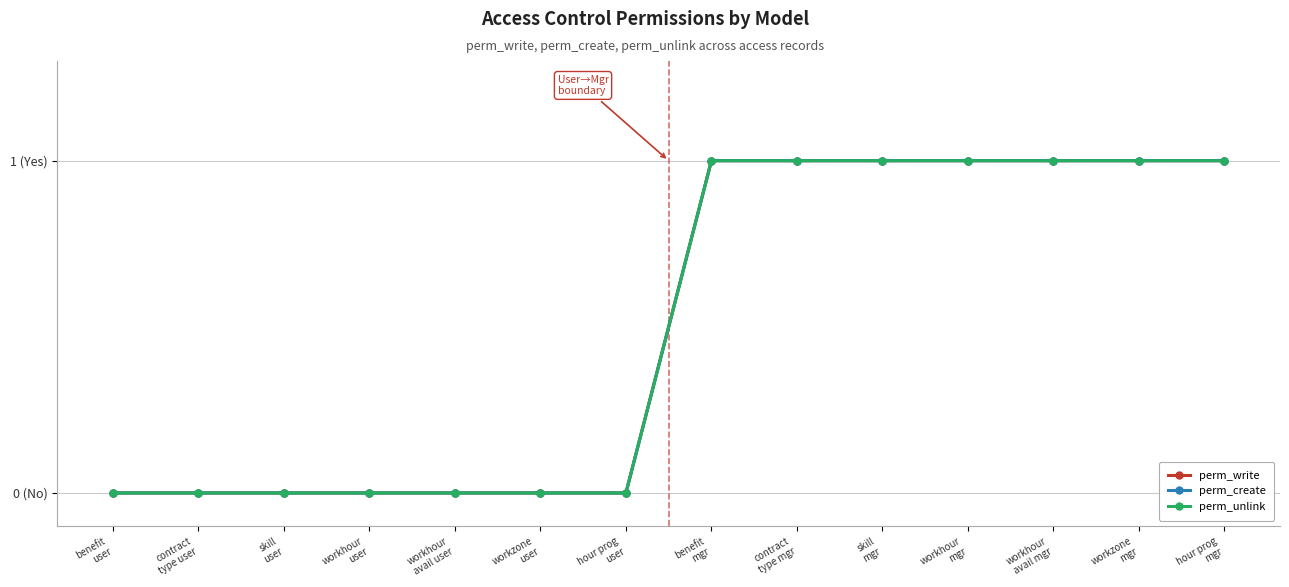

Which category has the lowest value in the perm_unlink series?

benefit
user